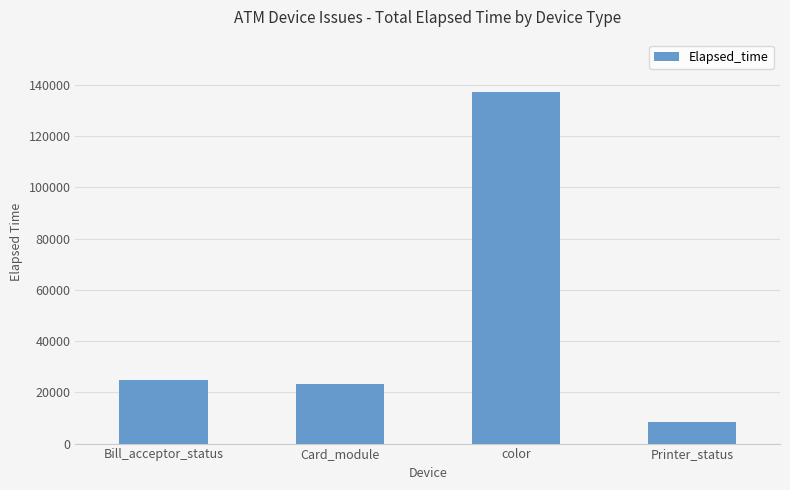

List the labels in order of value, smallest first.

Printer_status, Card_module, Bill_acceptor_status, color